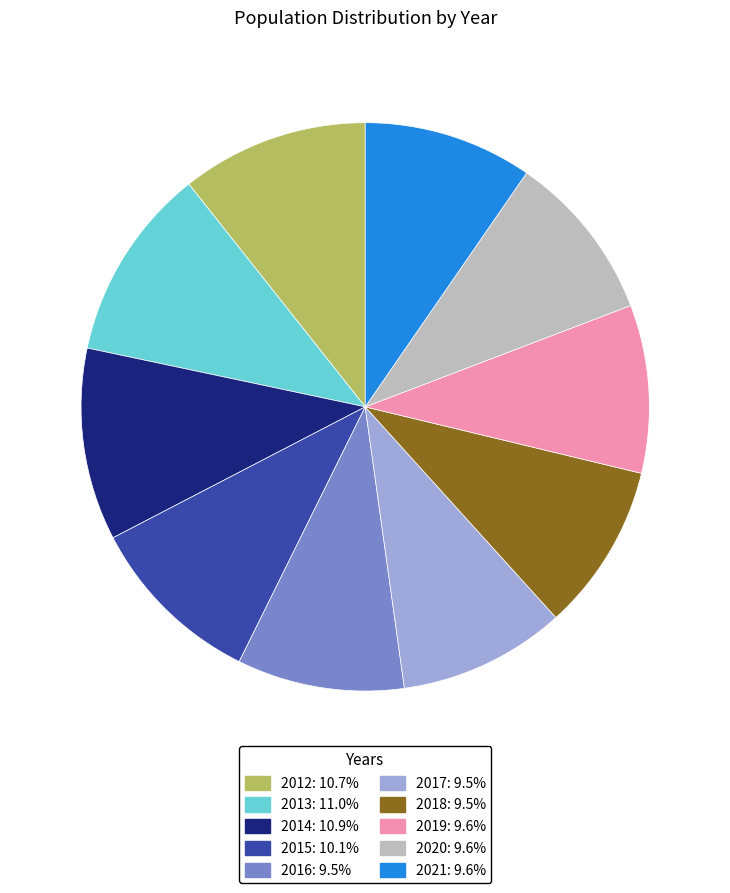

Which has a higher value, 2017 or 2014?

2014